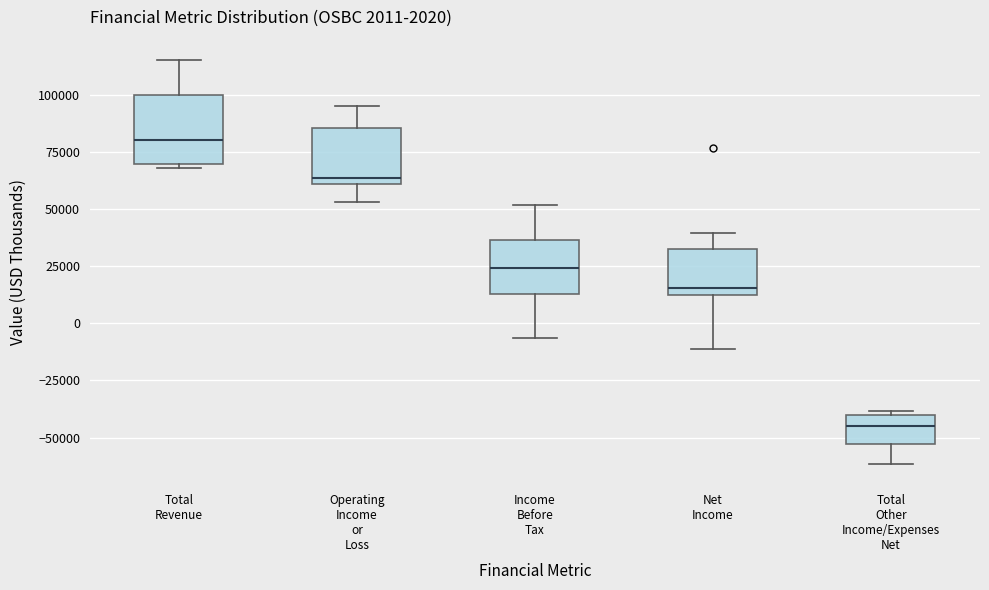

Which box is the tallest, from its lower edge to its upper edge?

Total Revenue